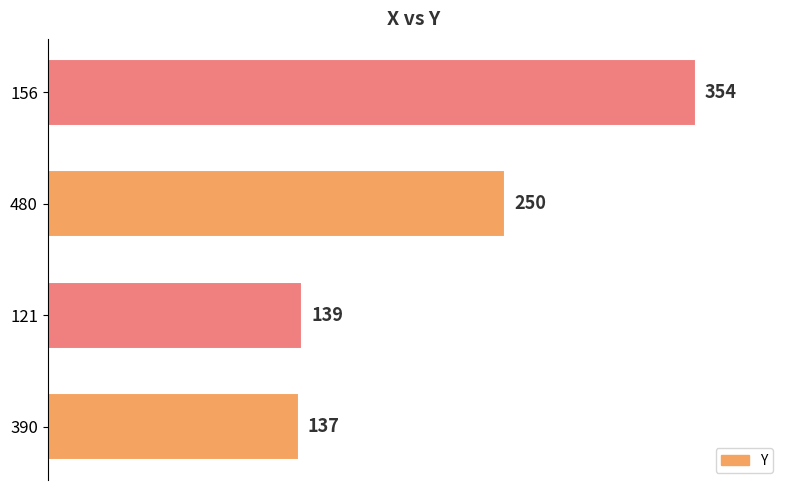

How many values are below 250?

2